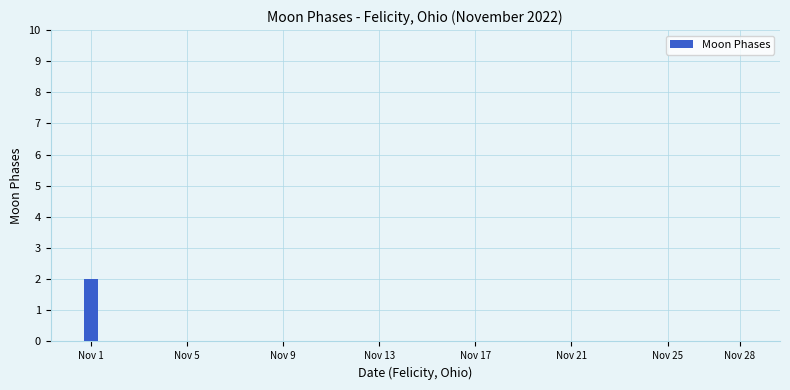

How many series are shown in this chart?

1